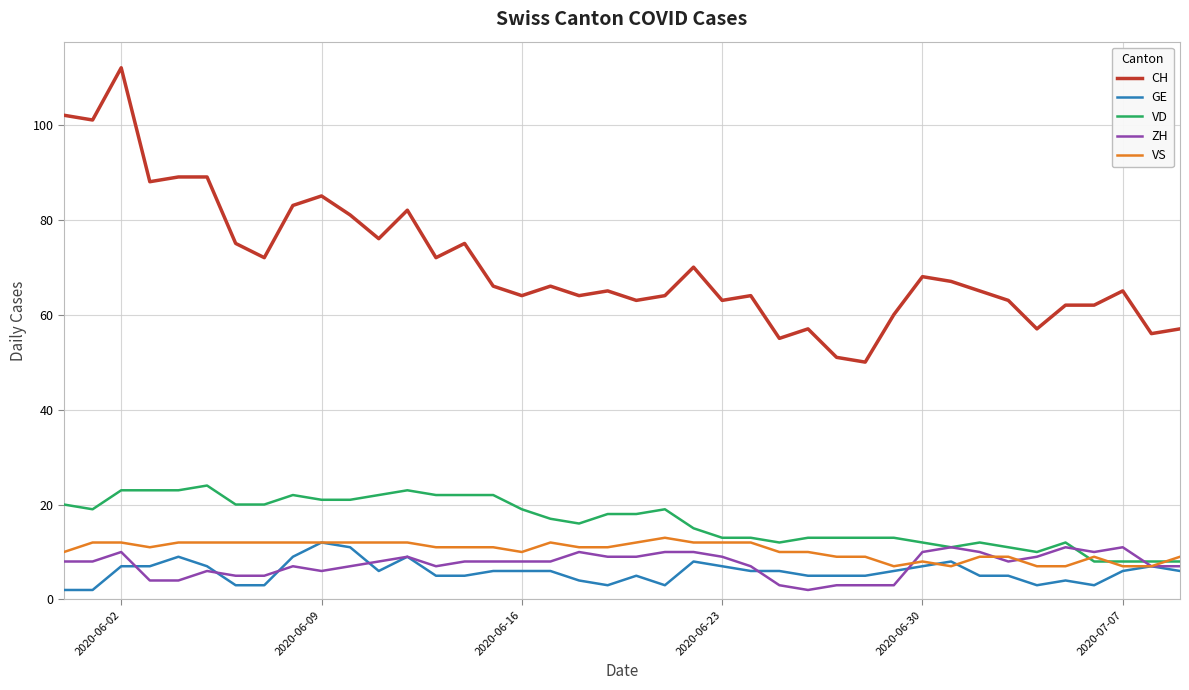

Reading right to left, list all the values displayed in this chart.

CH: 57	56	65	62	62	57	63	65	67	68	60	50	51	57	55	64	63	70	64	63	65	64	66	64	66	75	72	82	76	81	85	83	72	75	89	89	88	112	101	102
GE: 6	7	6	3	4	3	5	5	8	7	6	5	5	5	6	6	7	8	3	5	3	4	6	6	6	5	5	9	6	11	12	9	3	3	7	9	7	7	2	2
VD: 8	8	8	8	12	10	11	12	11	12	13	13	13	13	12	13	13	15	19	18	18	16	17	19	22	22	22	23	22	21	21	22	20	20	24	23	23	23	19	20
ZH: 7	7	11	10	11	9	8	10	11	10	3	3	3	2	3	7	9	10	10	9	9	10	8	8	8	8	7	9	8	7	6	7	5	5	6	4	4	10	8	8
VS: 9	7	7	9	7	7	9	9	7	8	7	9	9	10	10	12	12	12	13	12	11	11	12	10	11	11	11	12	12	12	12	12	12	12	12	12	11	12	12	10